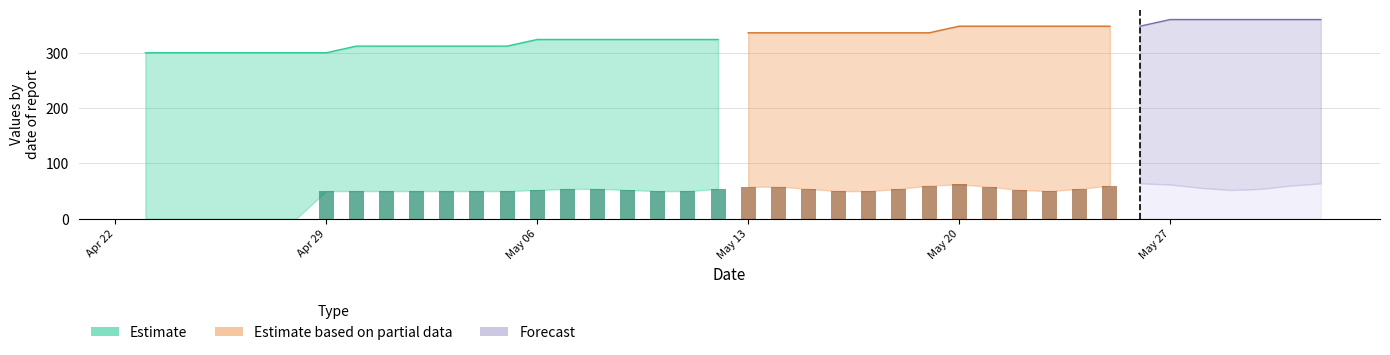

Which label corresponds to the largest value in the chart?

2019-05-27